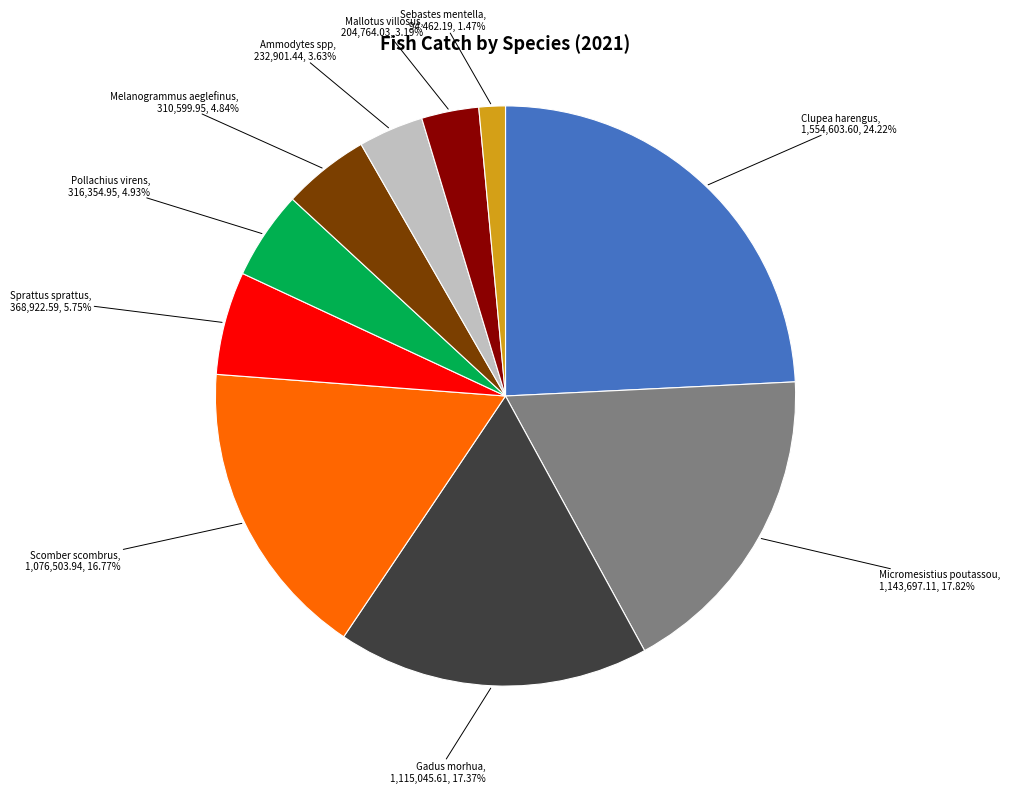

Does any single category account for the majority?

No